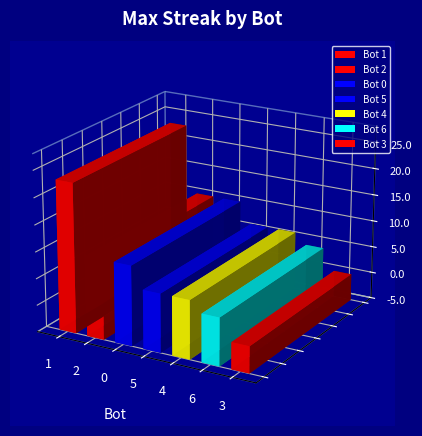

List the labels in order of value, smallest first.

3, 6, 5, 4, 2, 0, 1